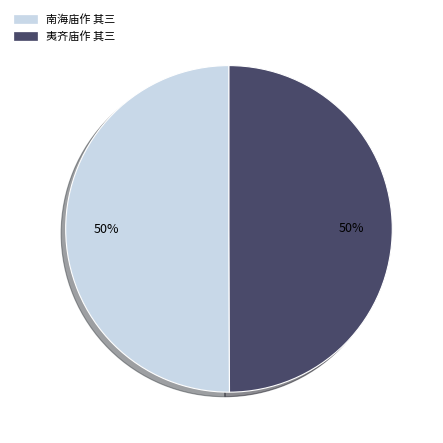

Is the sum of 南海庙作 其三 and 夷齐庙作 其三 greater than half?

Yes